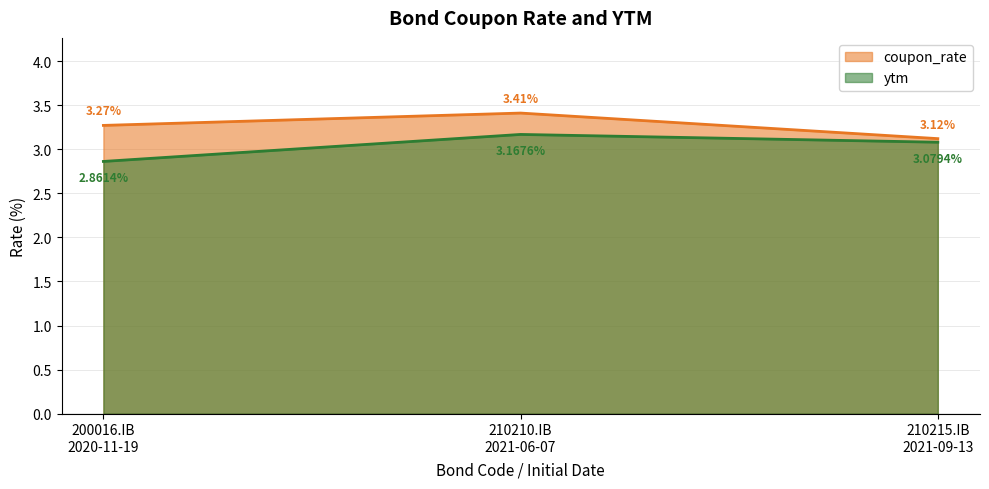

How many coupon_rate values are between 3 and 4?

3